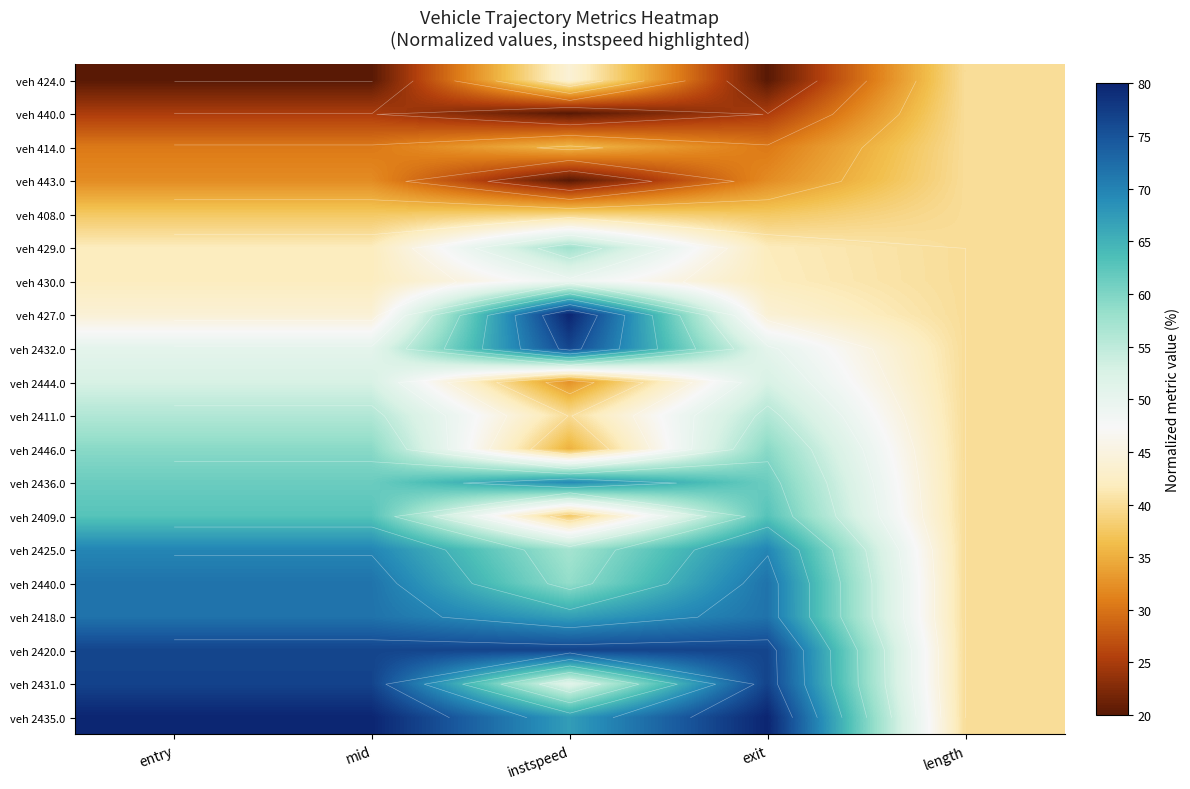

List the series in order of their peak value, highest first.

veh 427.0, veh 2435.0, veh 2431.0, veh 2420.0, veh 2432.0, veh 2418.0, veh 2440.0, veh 2425.0, veh 2436.0, veh 2409.0, veh 2446.0, veh 429.0, veh 2411.0, veh 2444.0, veh 430.0, veh 424.0, veh 440.0, veh 414.0, veh 443.0, veh 408.0